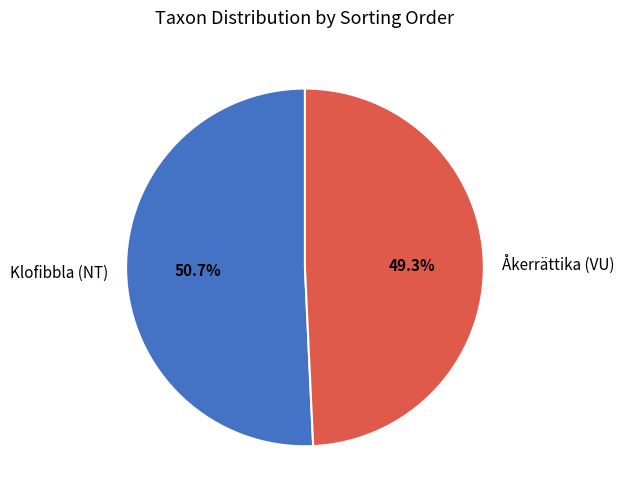

To the nearest percent, what percentage of the pie is Åkerrättika (VU)?

49%